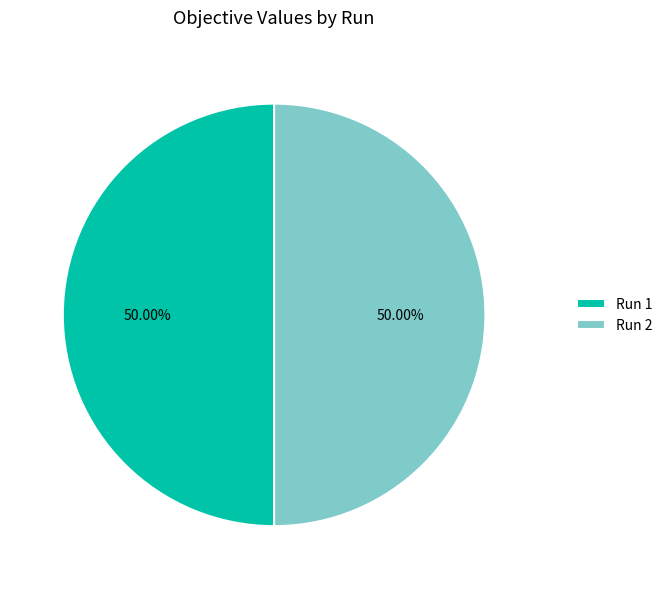

Is the sum of Run 1 and Run 2 greater than half?

Yes